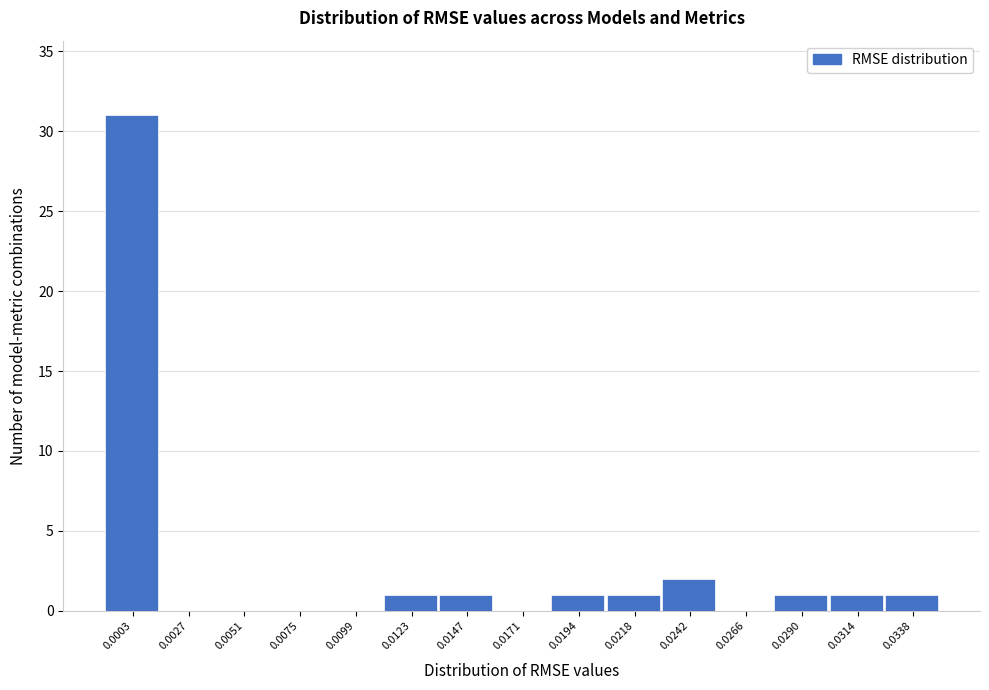

Reading right to left, transcribe all the data shown in this chart.

0.0338=1	0.0314=1	0.0290=1	0.0266=0	0.0242=2	0.0218=1	0.0194=1	0.0171=0	0.0147=1	0.0123=1	0.0099=0	0.0075=0	0.0051=0	0.0027=0	0.0003=31